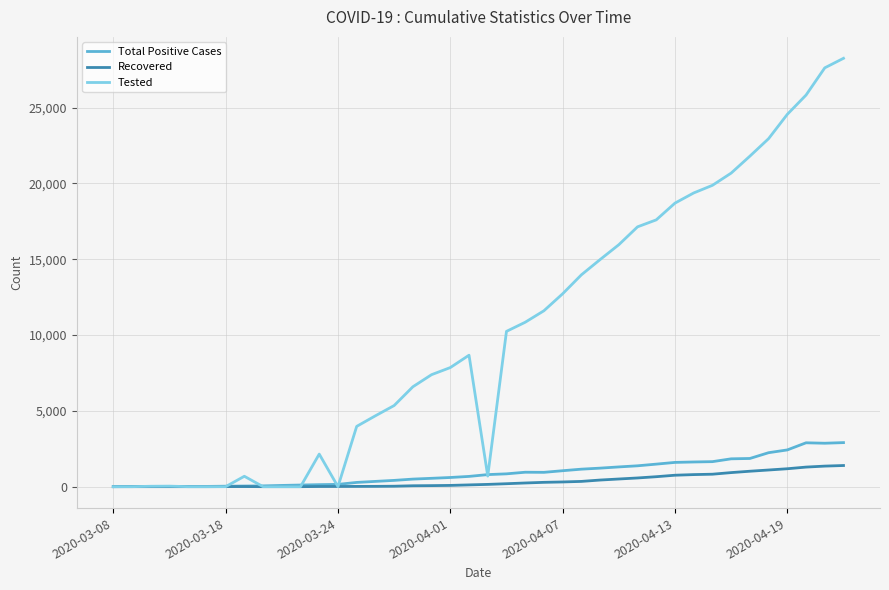

What is the maximum value shown in the chart?

28244